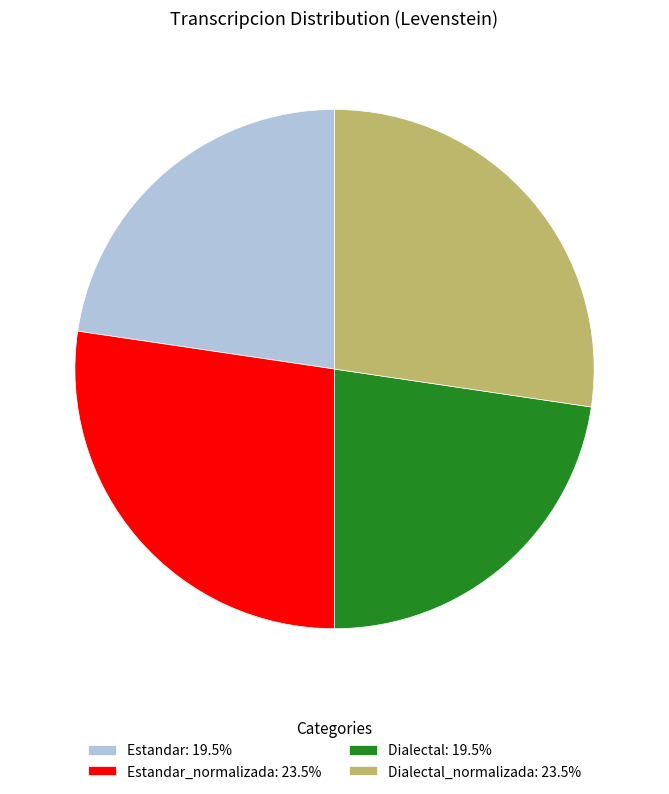

Is the sum of Estandar_normalizada: 23.5% and Dialectal_normalizada: 23.5% greater than half?

Yes